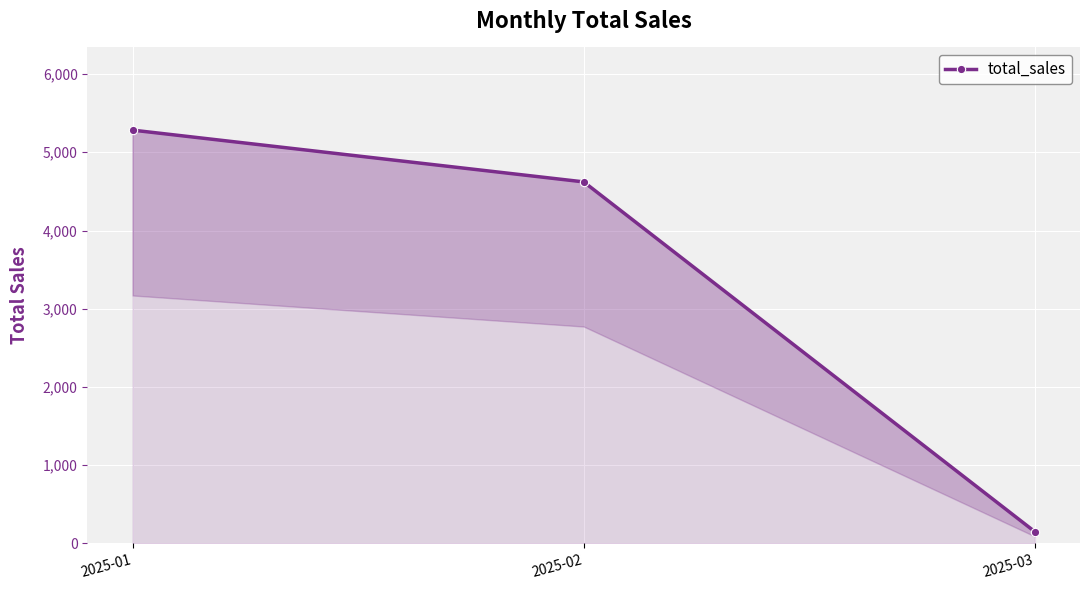

What is the maximum value shown in the chart?

5283.2